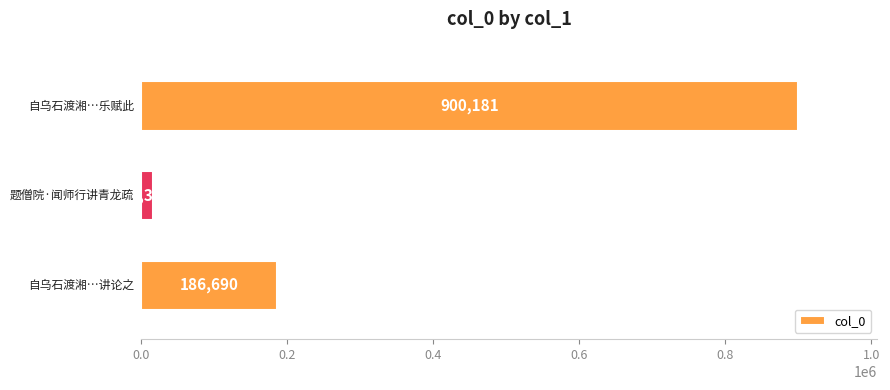

How many values are between 16338 and 900181?

3